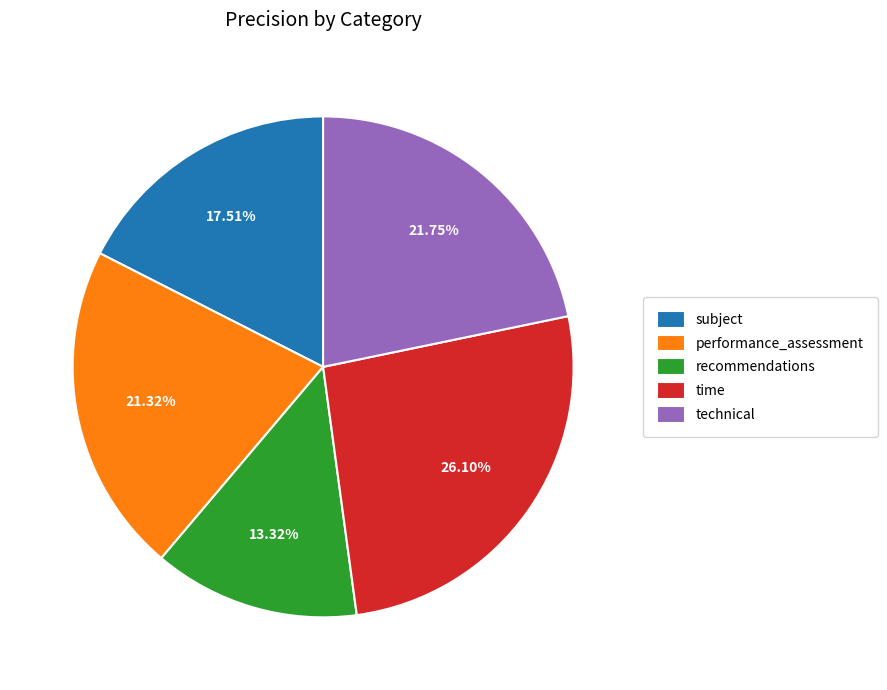

How much of the chart is everything except performance_assessment?

78.7%